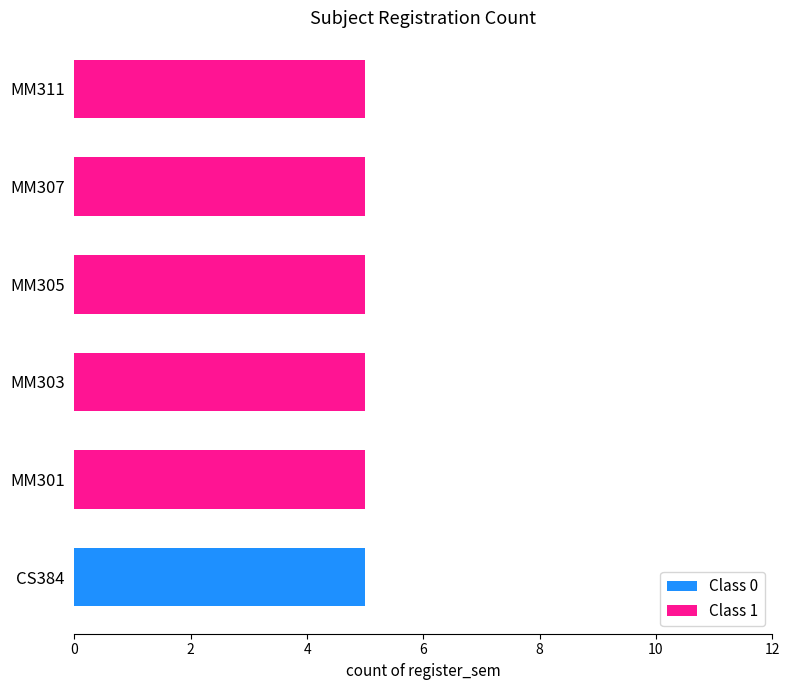

What is the total value across all series at MM307?

5